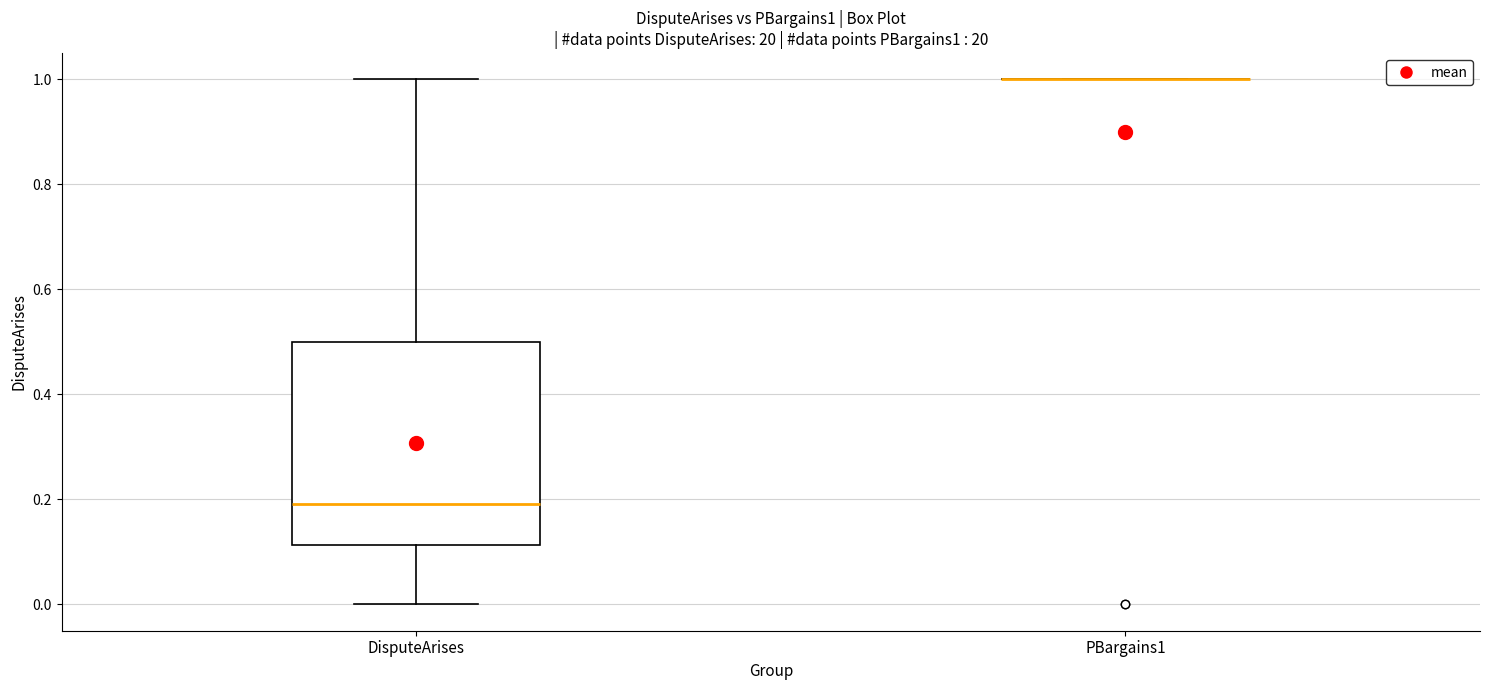

Which box is the tallest, from its lower edge to its upper edge?

DisputeArises